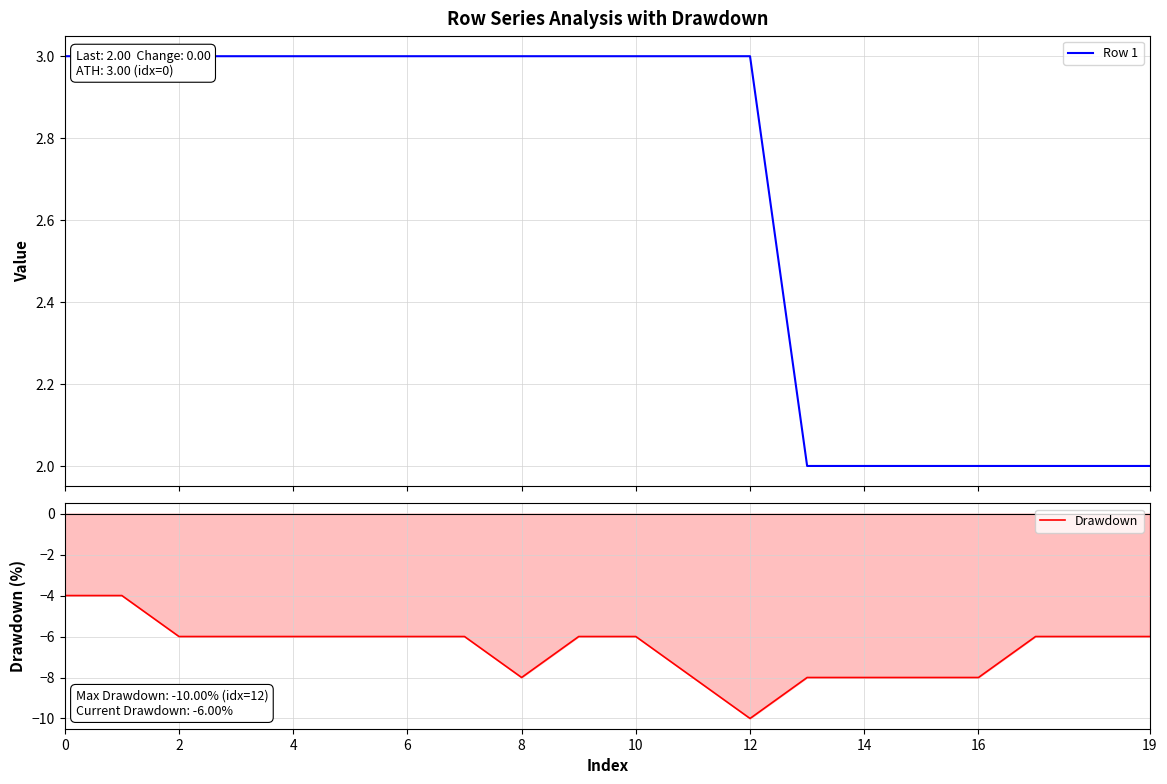

Where is Row 1 nearest to the value 2?

13